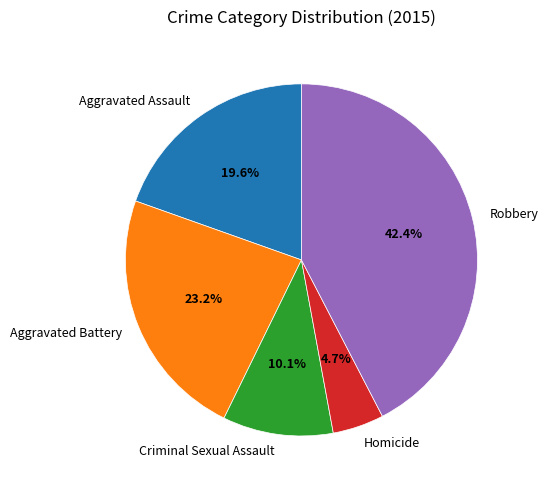

What is the ratio of the value at Homicide to the value at Aggravated Battery?

0.2